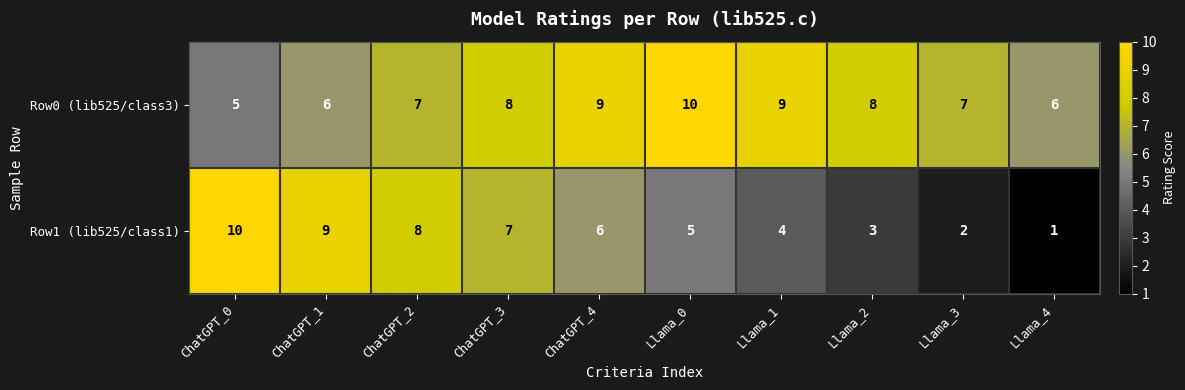

What is the minimum value shown in the chart?

1